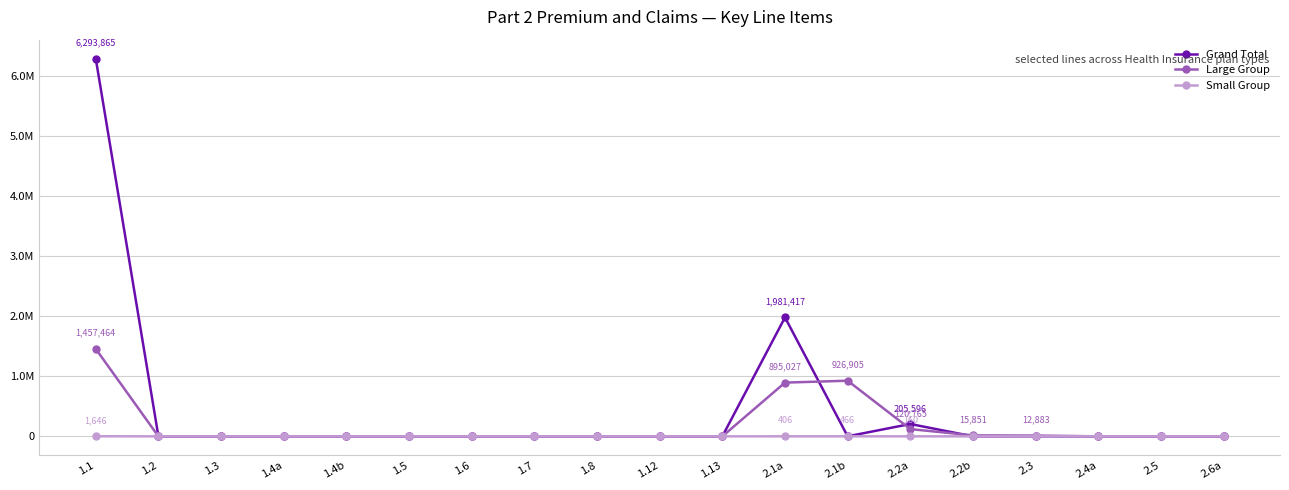

Does the chart have visible grid lines?

Yes